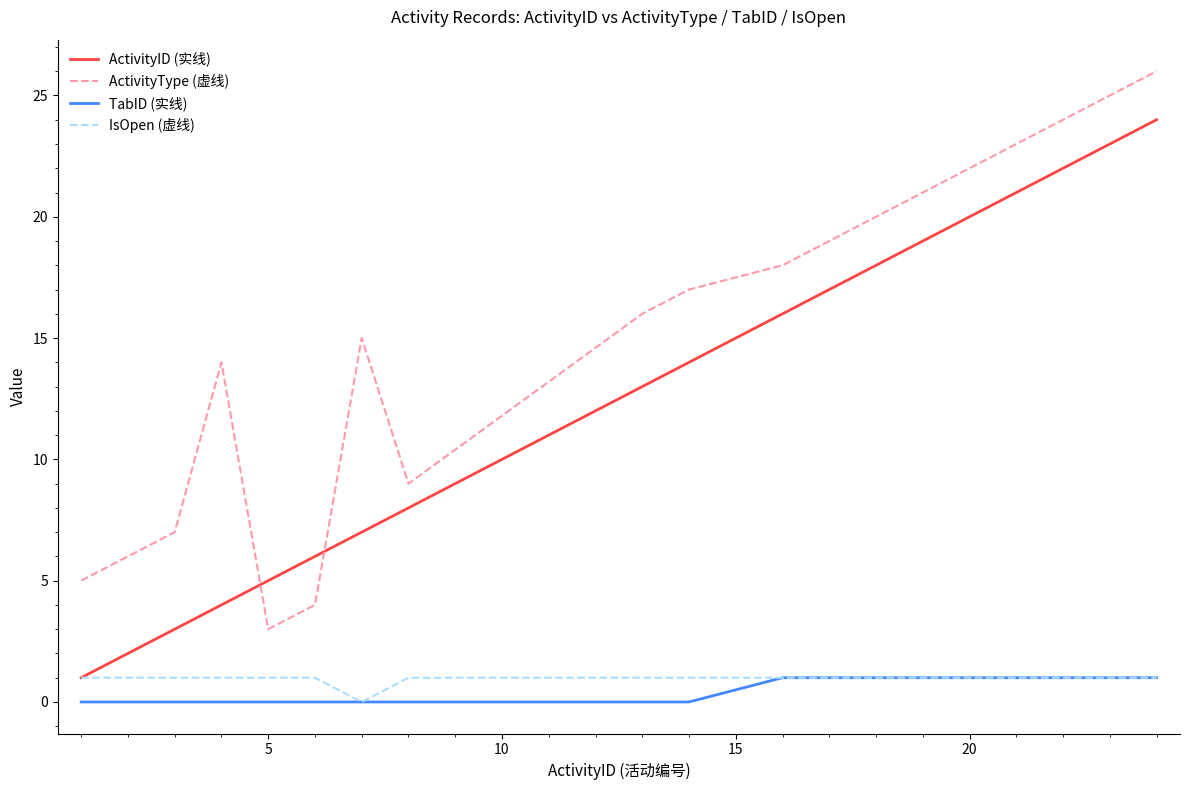

Which series has the largest total across all categories?

ActivityType (虚线)